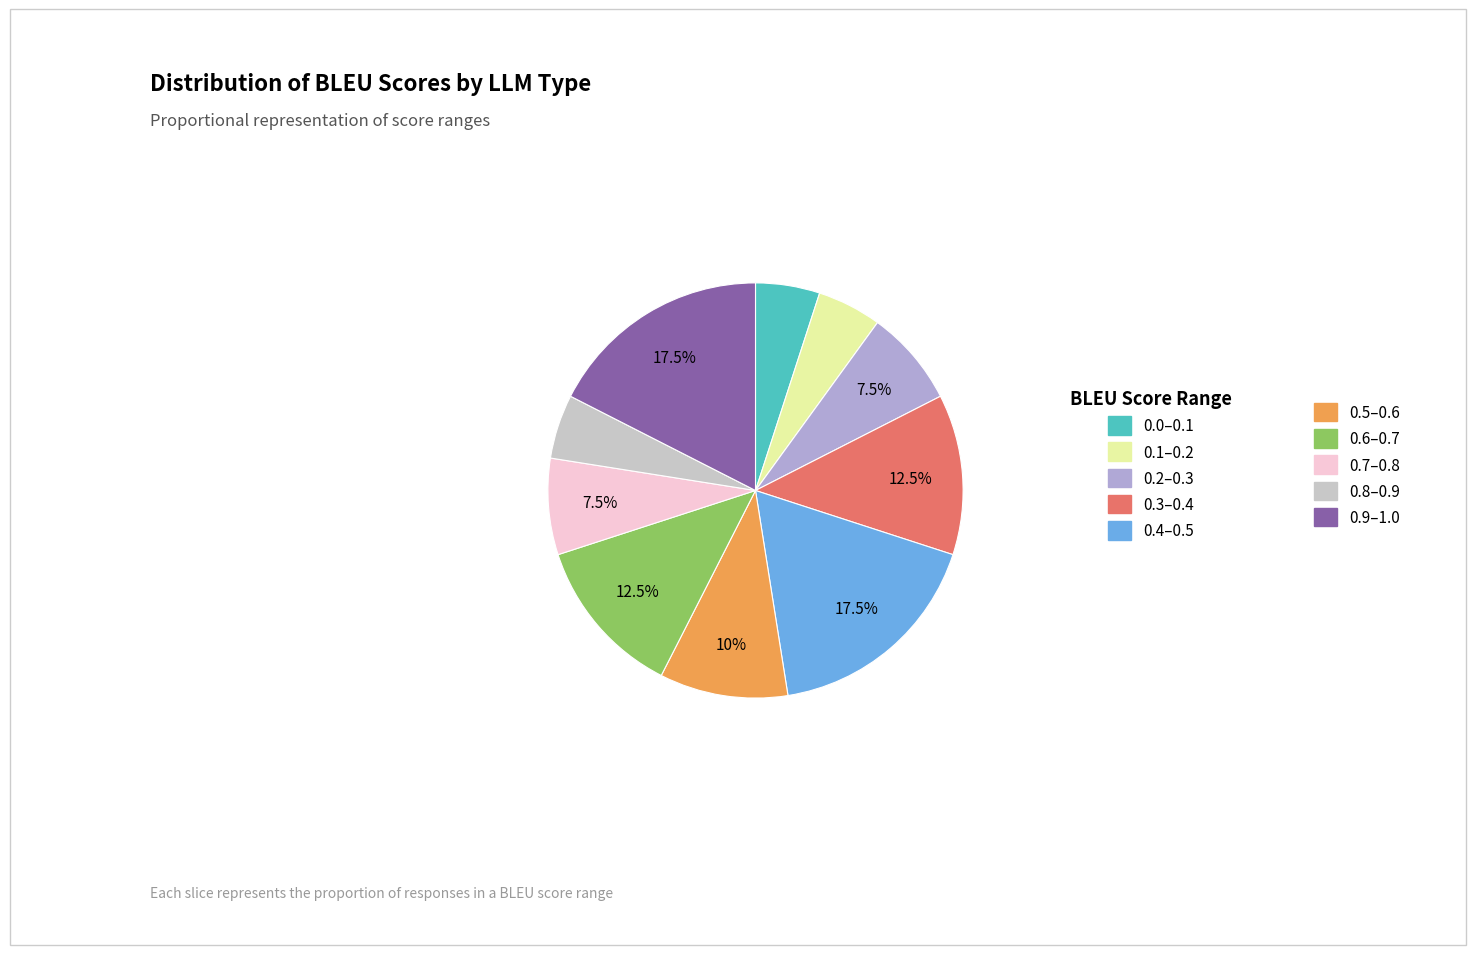

Does any single category account for the majority?

No